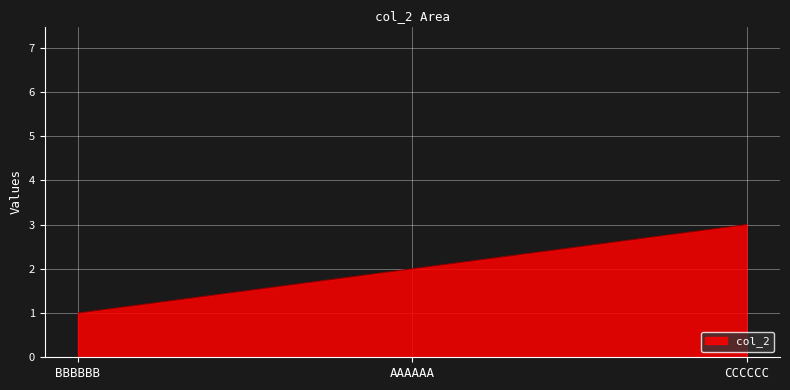

Rank the categories by value from lowest to highest.

BBBBBB, AAAAAA, CCCCCC